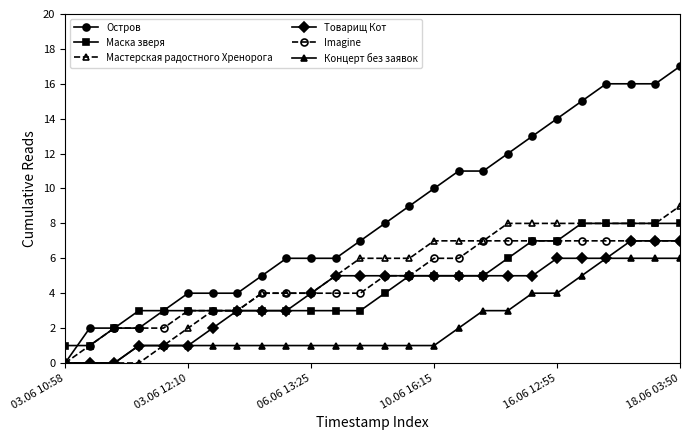

What is the highest value of the Концерт без заявок series?

6